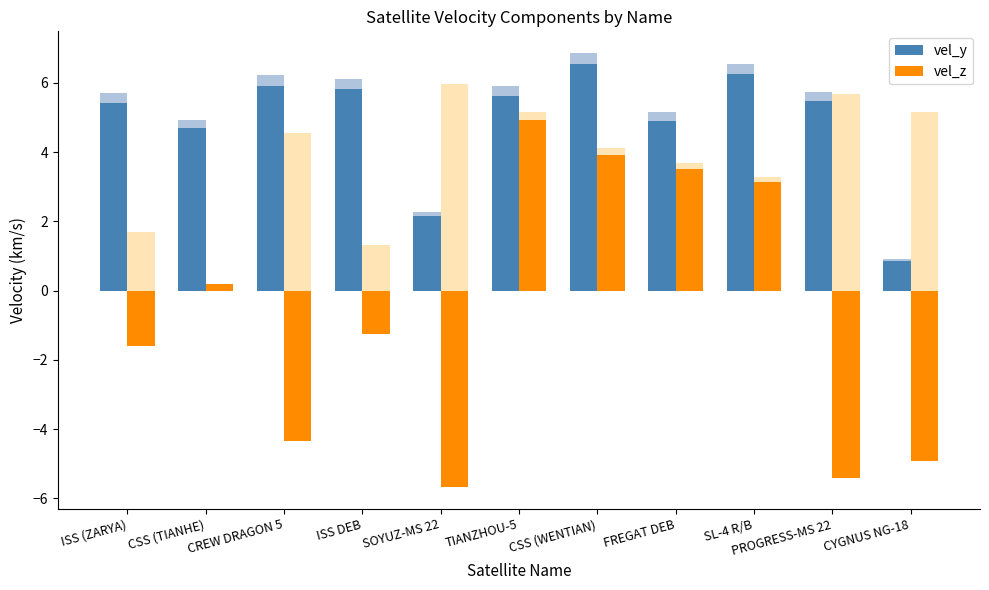

The value of vel_y at CYGNUS NG-18 is 1.5. True or false?

False